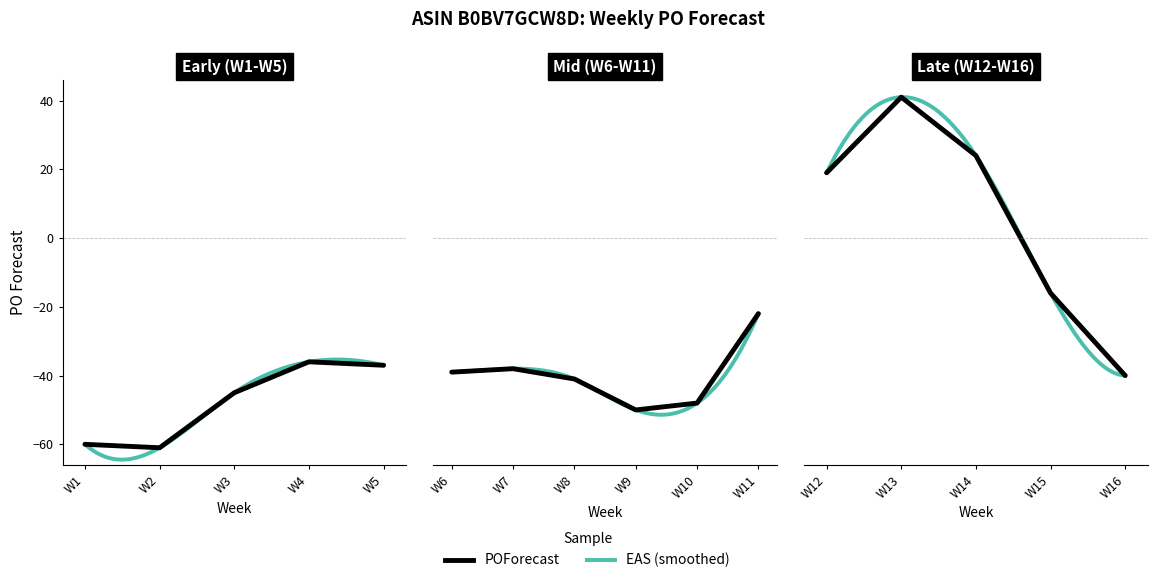

Count the number of values greater than -38.

7